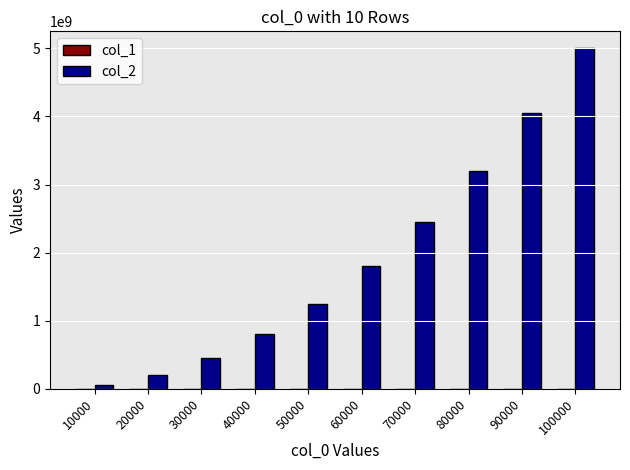

At which category is the sum across all series the highest?

100000